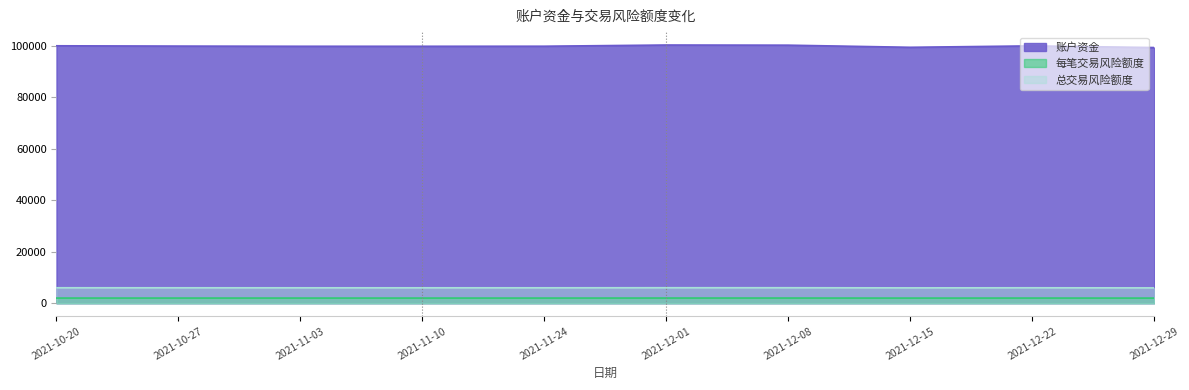

What is the value of the 每笔交易风险额度 point at the 8th from the left?

1988.2